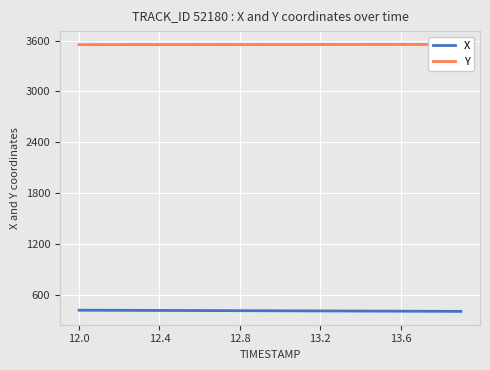

Is the value of X at 12.4 greater than the value of Y at 12.8?

No